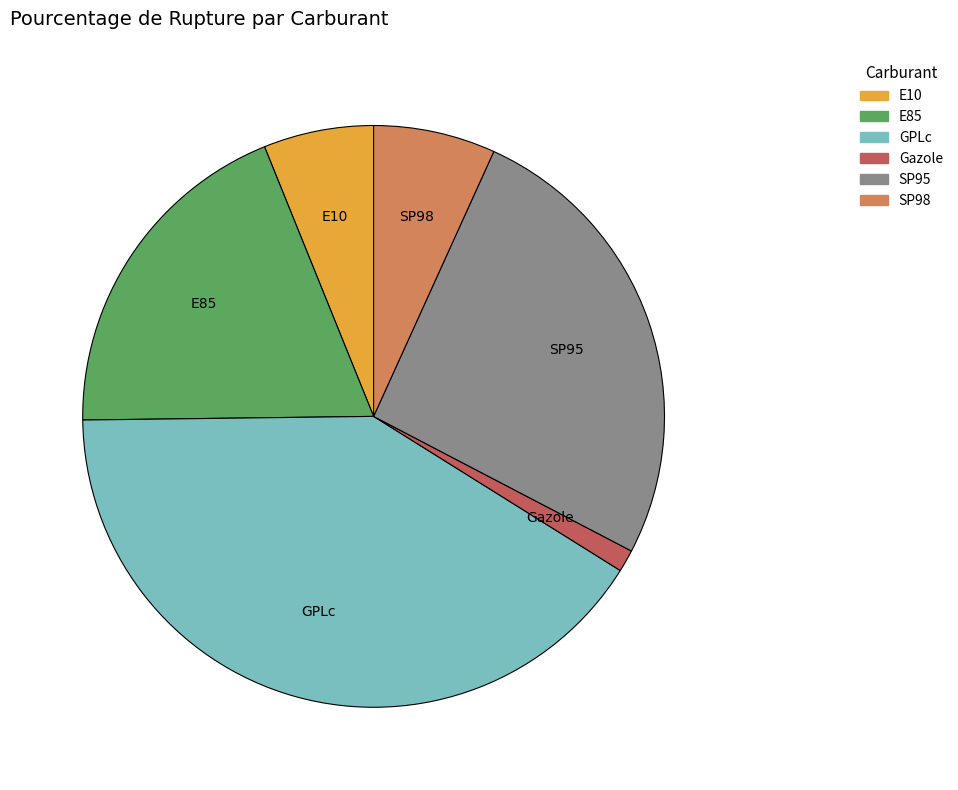

Which category has the smallest portion of the pie?

Gazole